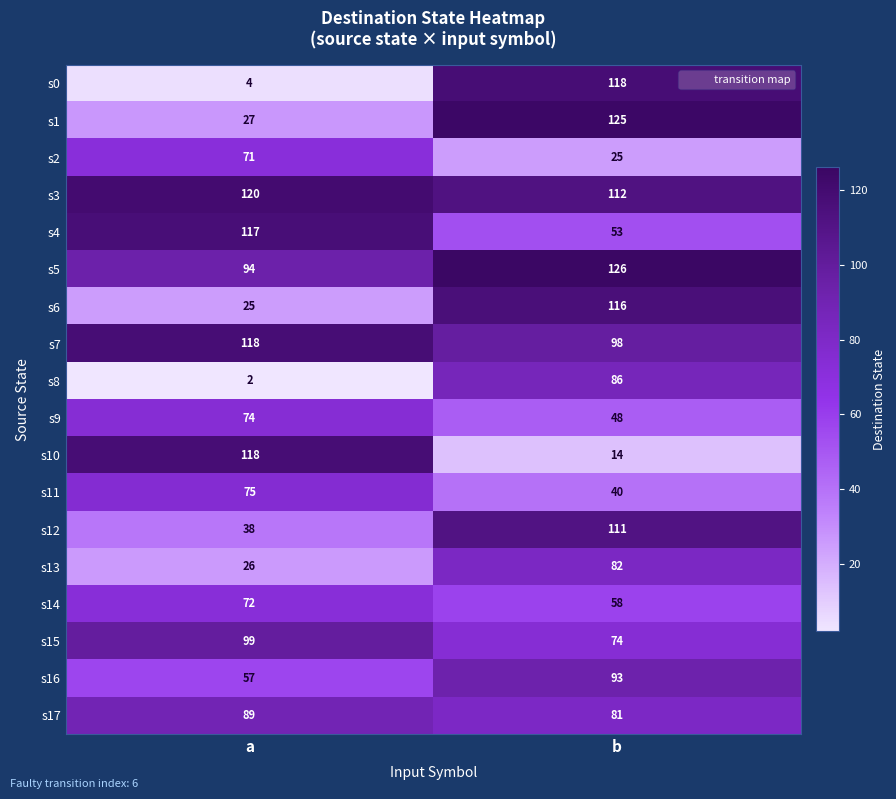

What is the approximate value of s5 at a, to the nearest 5?

95